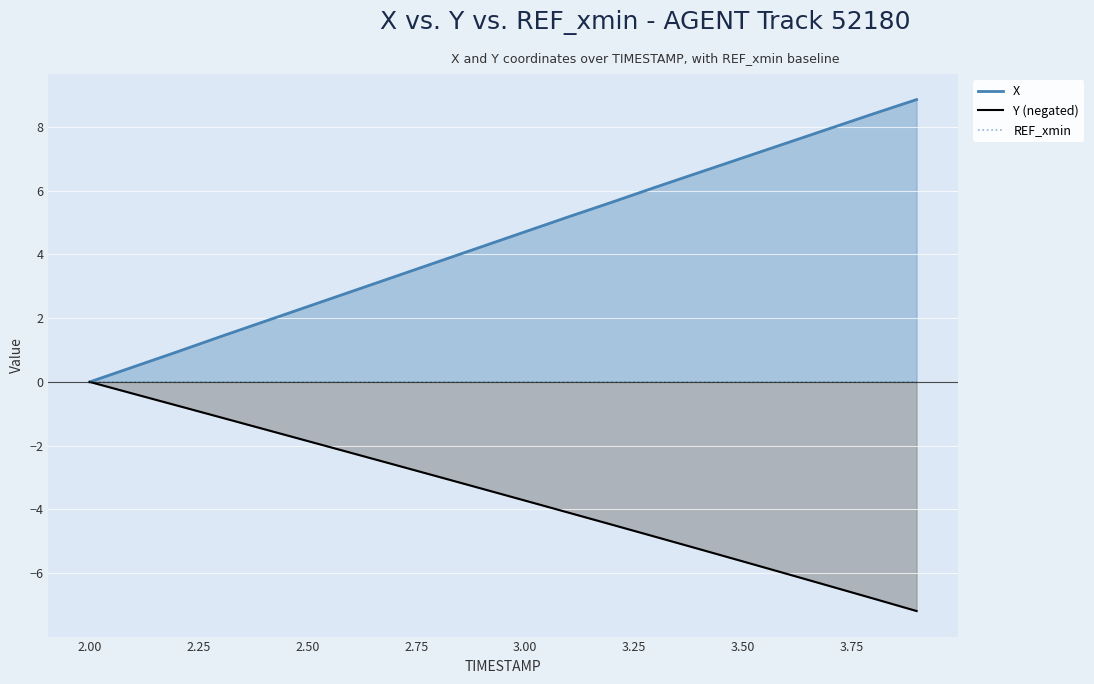

What is the difference between the maximum and minimum values in the Y (negated) series?

7.2